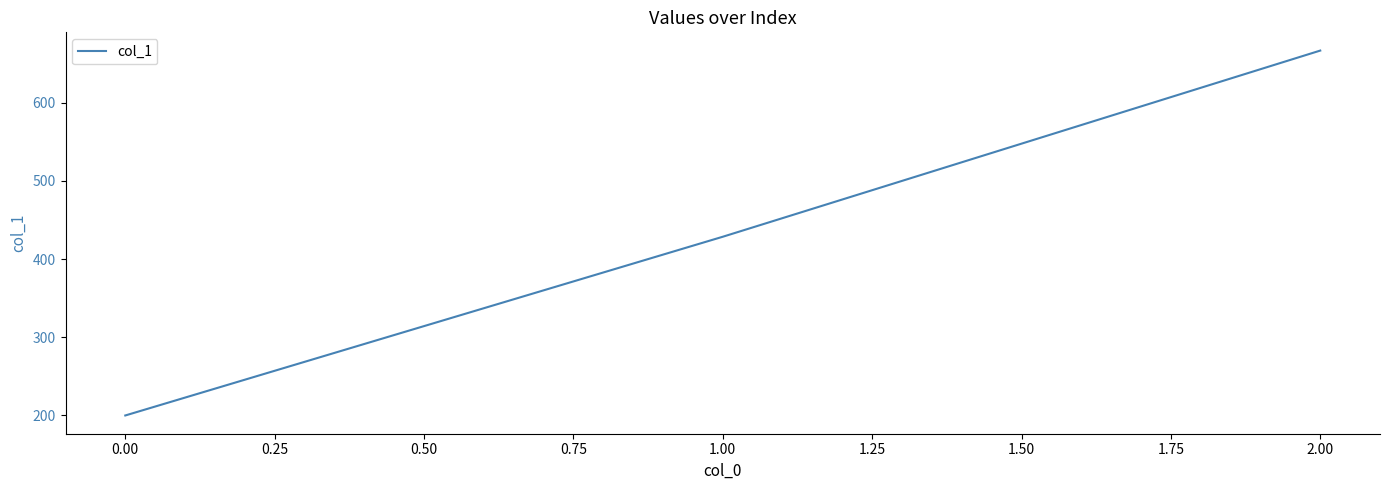

The chart shows a value of 316.0 at 0.00. True or false?

False